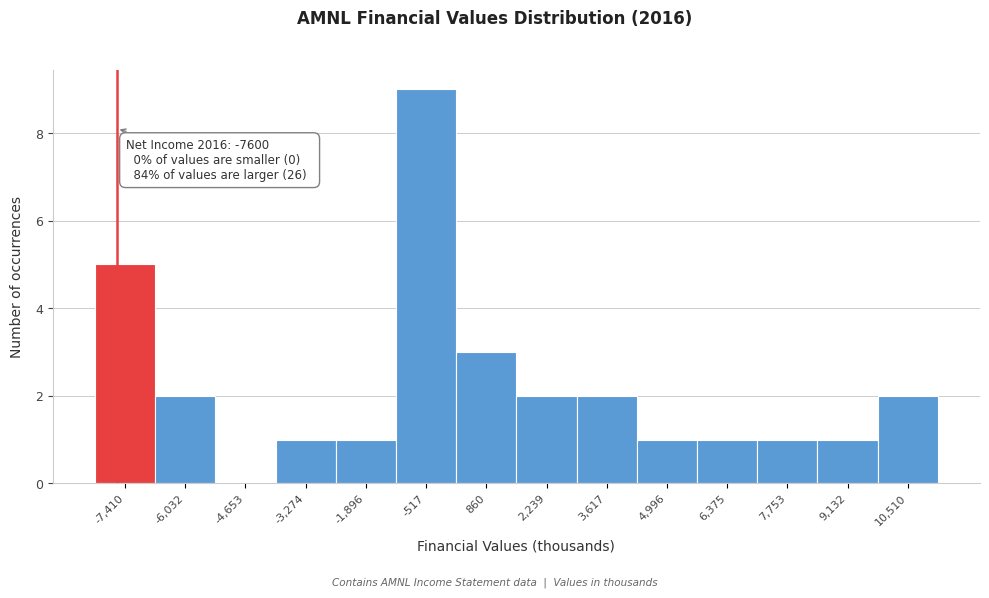

Which range on the x-axis has the tallest bar?

-1200 to 200